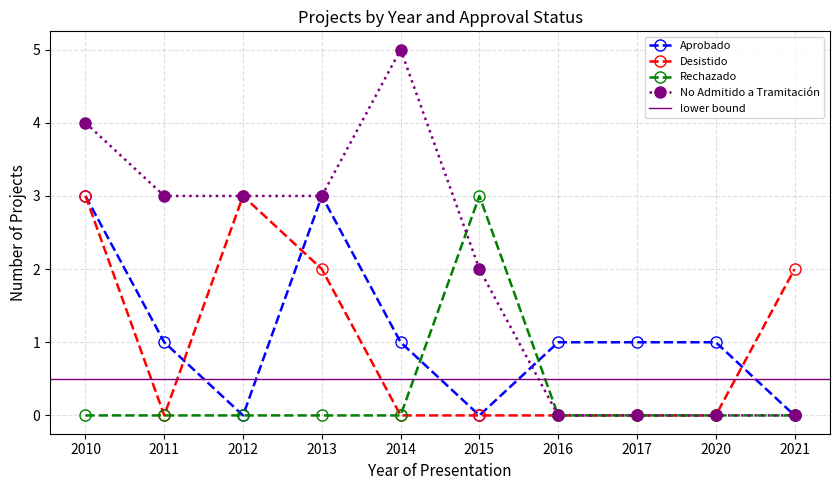

Where is the first local minimum for Aprobado?

2012